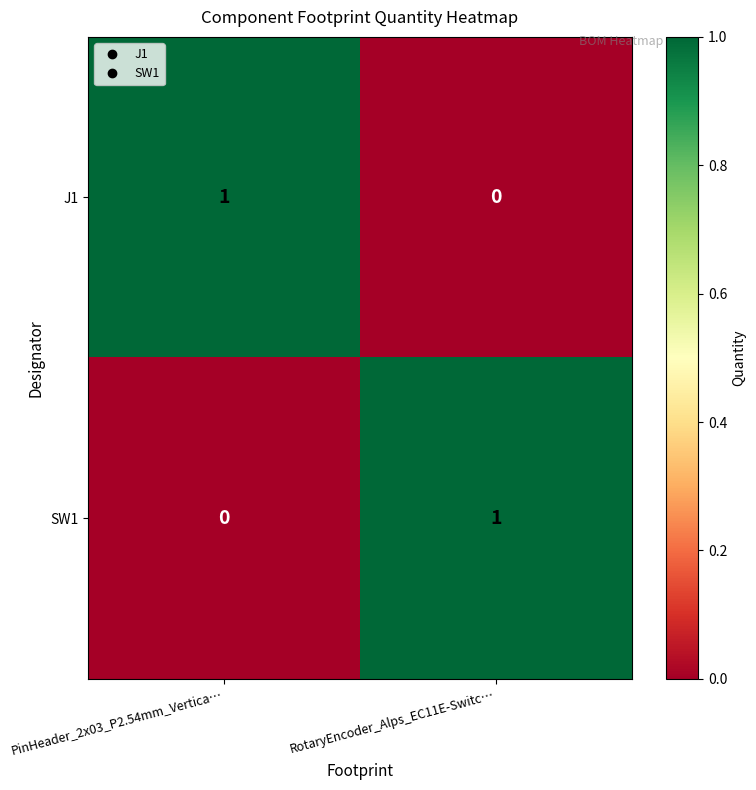

The SW1 series shows 1 at RotaryEncoder_Alps_EC11E-Switc…. True or false?

True